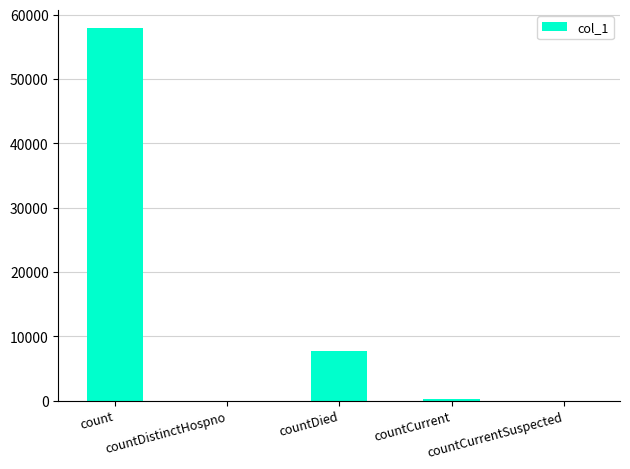

What is the greatest value displayed?

57870